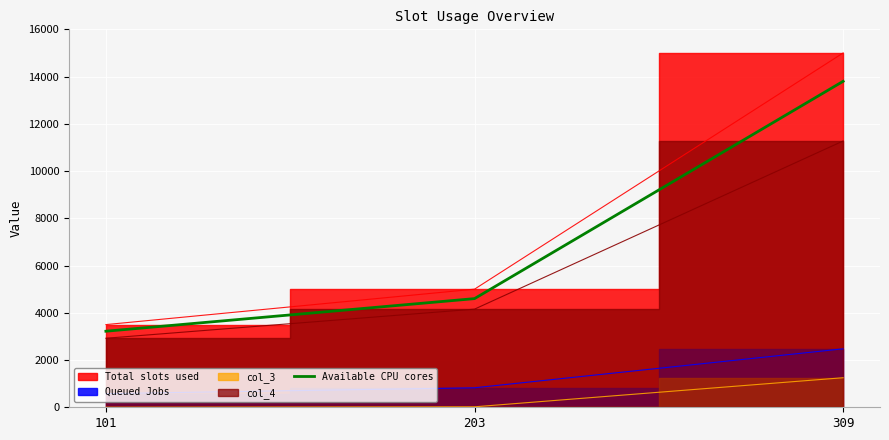

What is the ratio of the value at 203 to the value at 309?

0.3